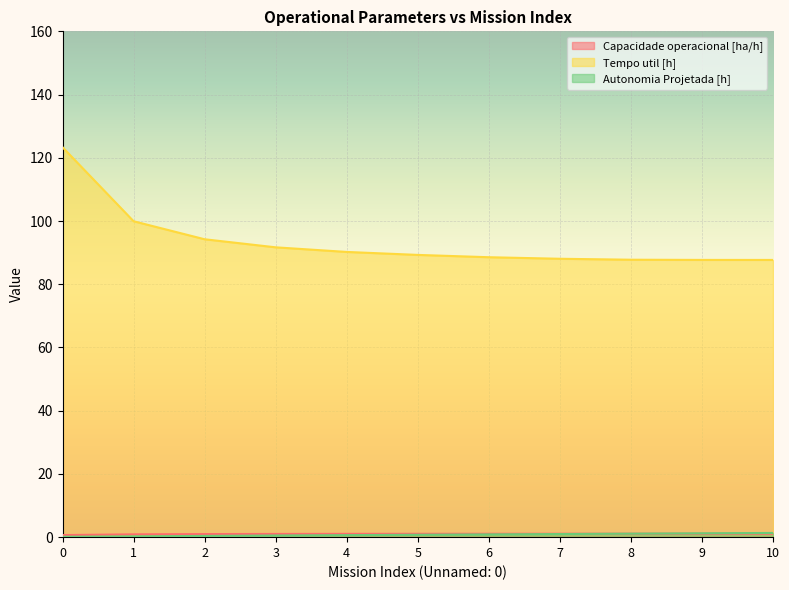

Between 3 and 6, which series saw the biggest shift?

Tempo util [h]